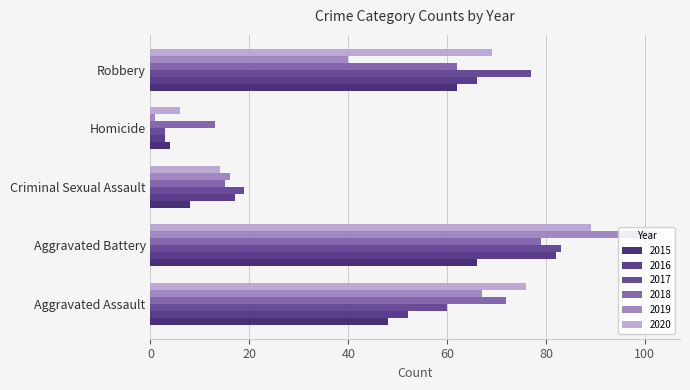

Is it true that 2015 equals 8 at Criminal Sexual Assault?

True